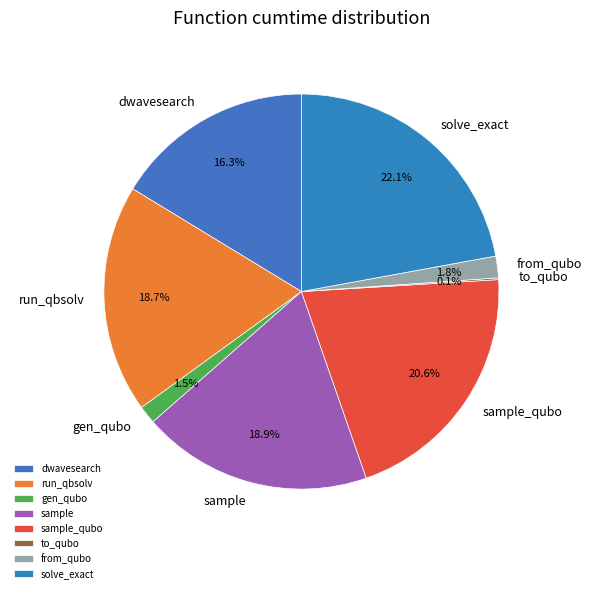

What percentage is NOT represented by dwavesearch?

83.7%